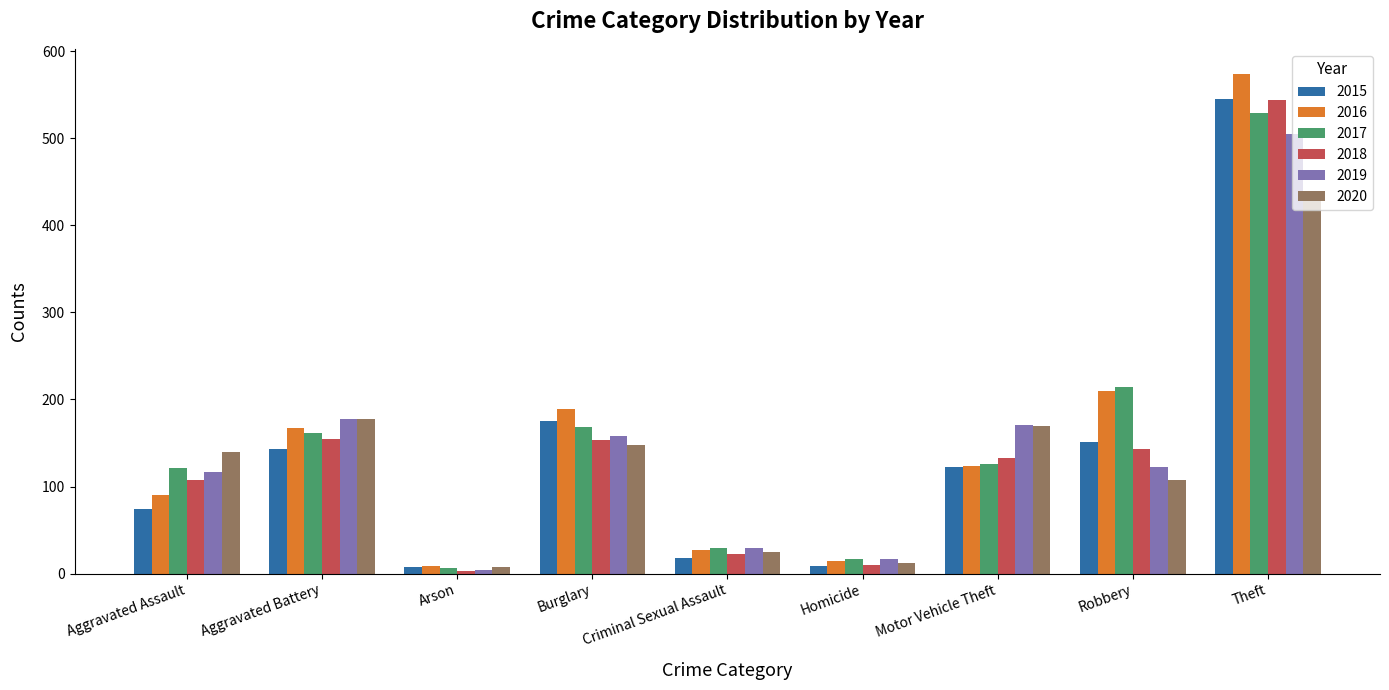

What is the total value across all series at Aggravated Assault?

650